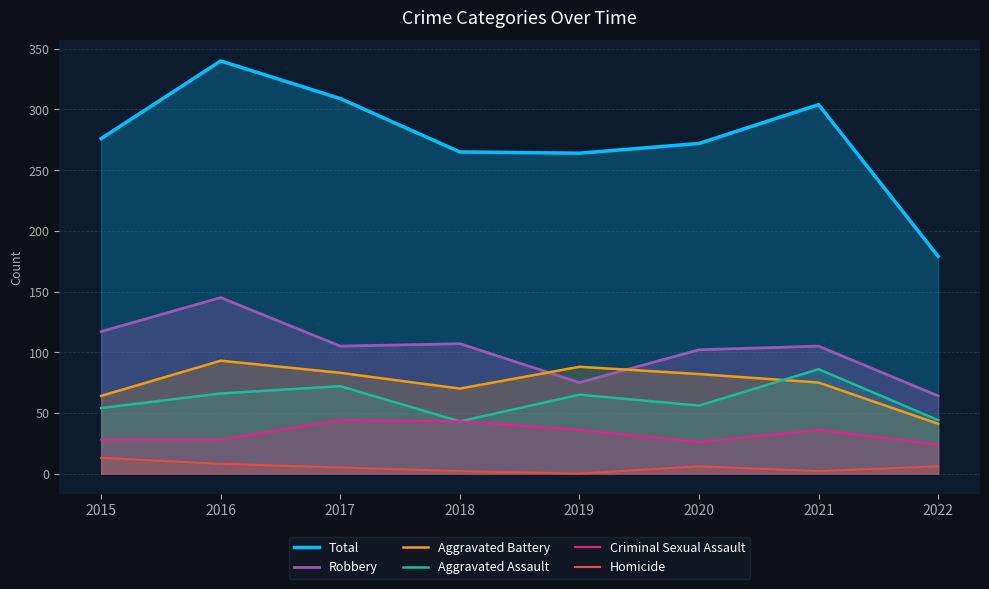

Which series changed the most between 2016 and 2020?

Total